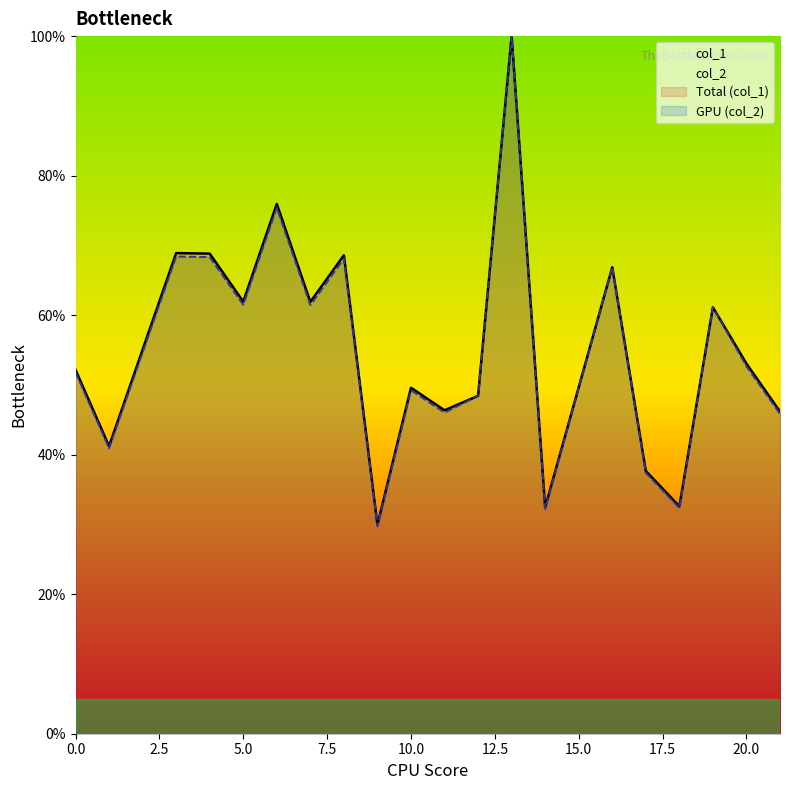

At which category is the sum across all series the highest?

13